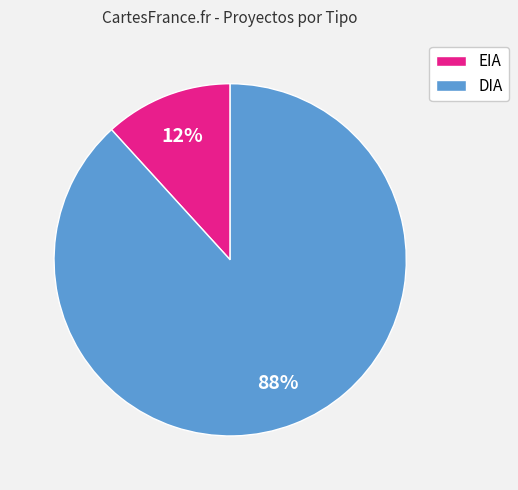

Is the sum of DIA and EIA greater than half?

Yes